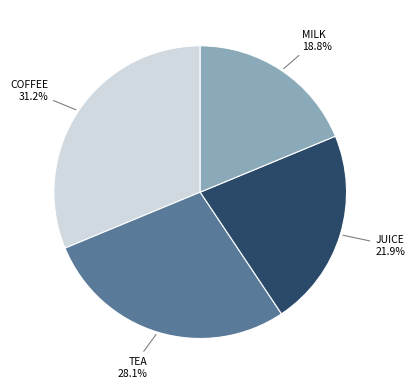

Is there a majority slice in this chart?

No